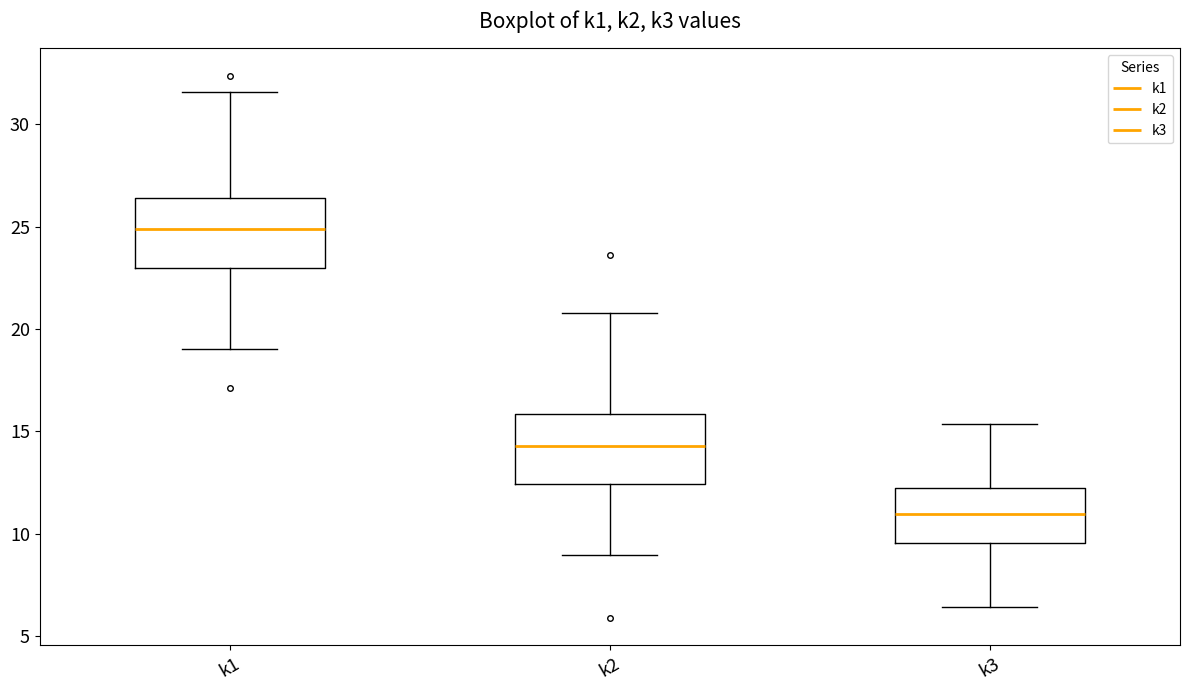

Reading left to right, read every box against the y-axis: the position of its median line, the range the box covers, and the ends of its whiskers. The values are not printed on the chart, so give them approximately, as read against the axis.

k1: median 25.0, box 23.0 to 26.5, whiskers 19.0 to 31.5
k2: median 14.5, box 12.5 to 16.0, whiskers 9.0 to 21.0
k3: median 11.0, box 9.5 to 12.5, whiskers 6.5 to 15.5